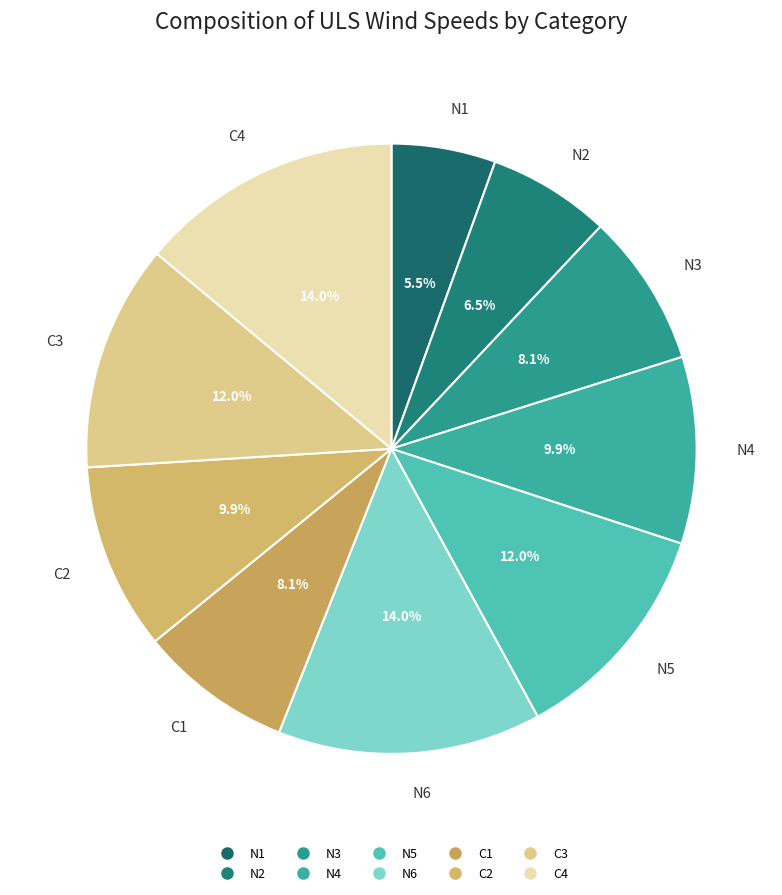

What is the smallest slice in the pie chart?

N1